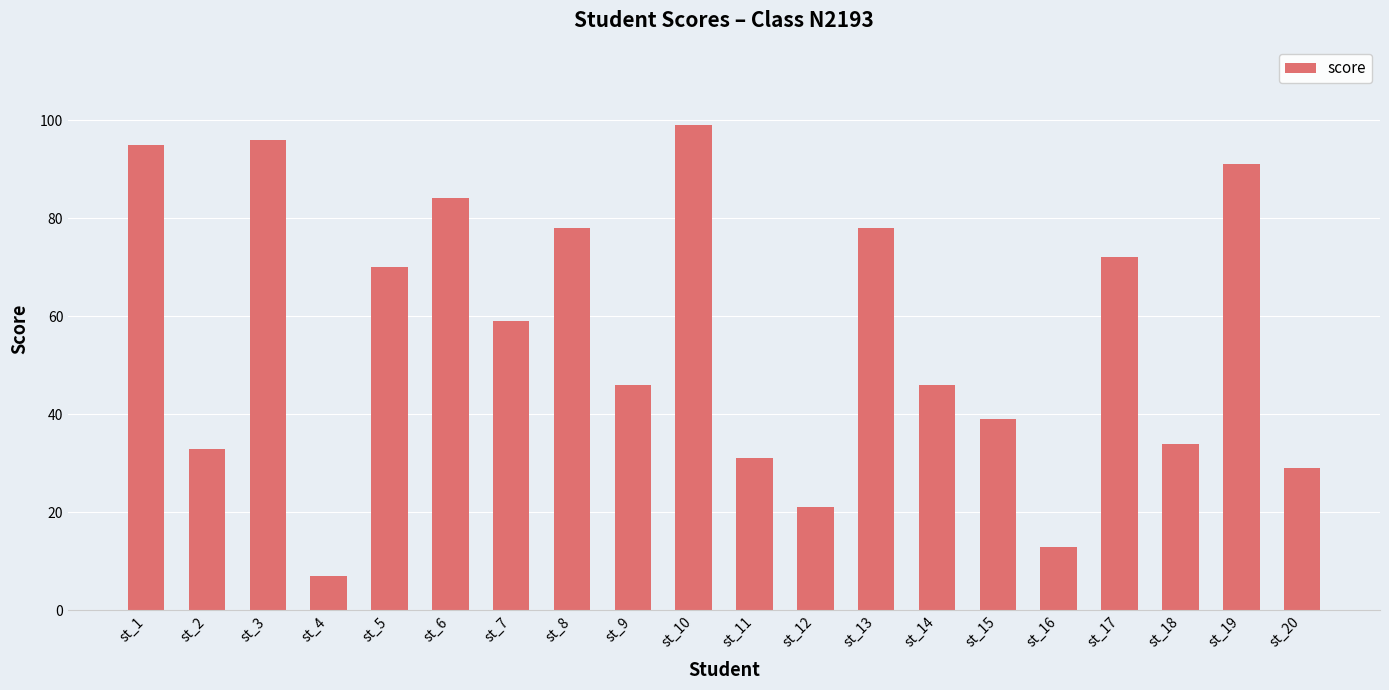

What is the value of the 11th bar from the left?

31